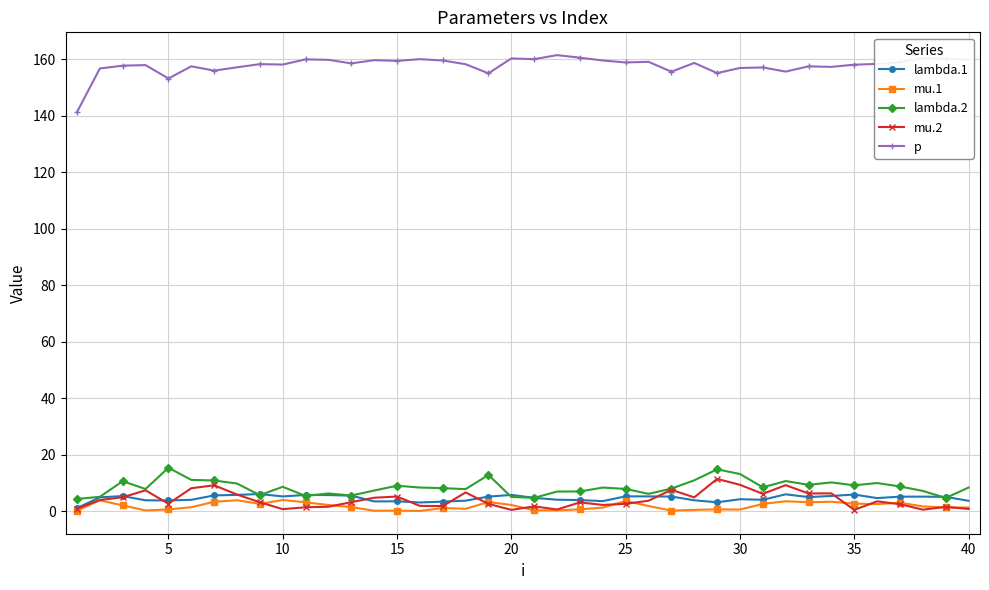

Which series has the largest total across all categories?

p